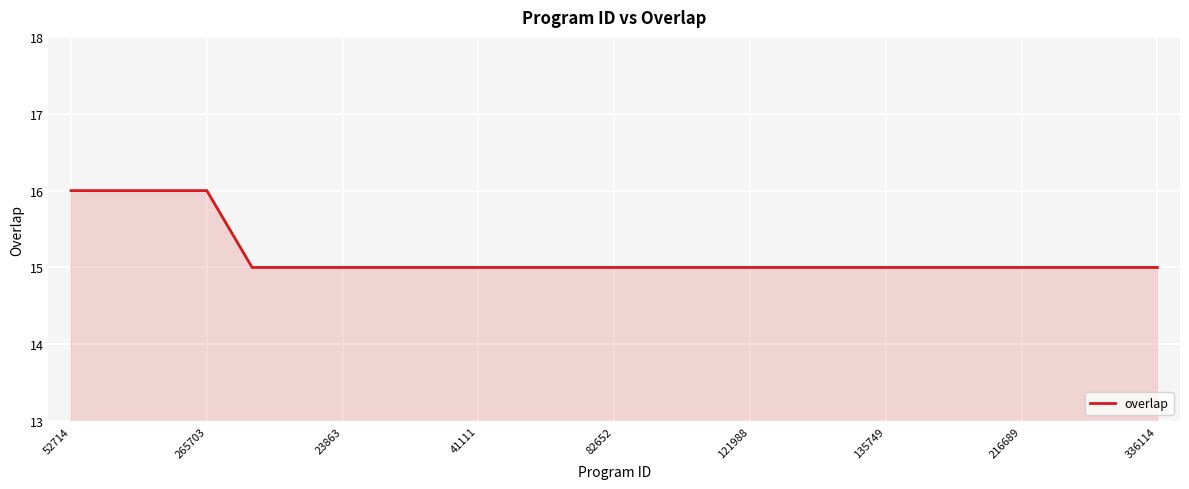

What is the greatest value displayed?

16